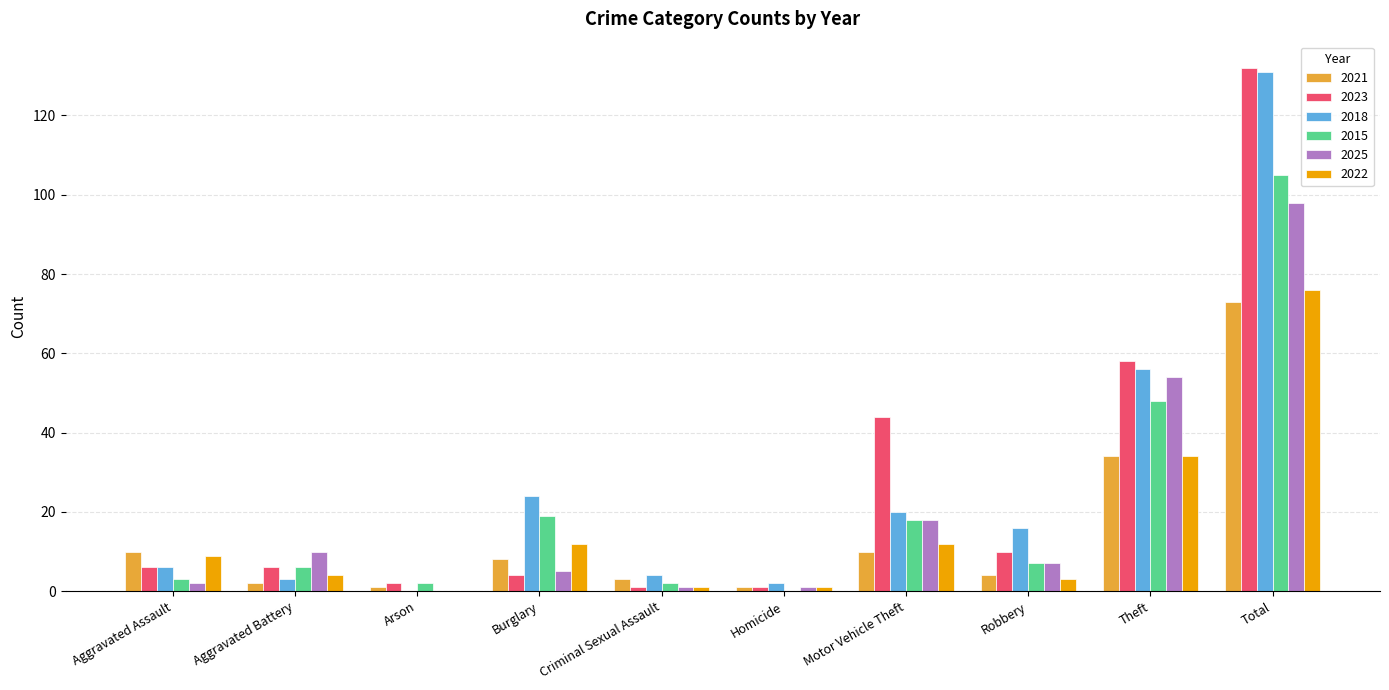

What is the difference between the 2023 values at Arson and Robbery?

8